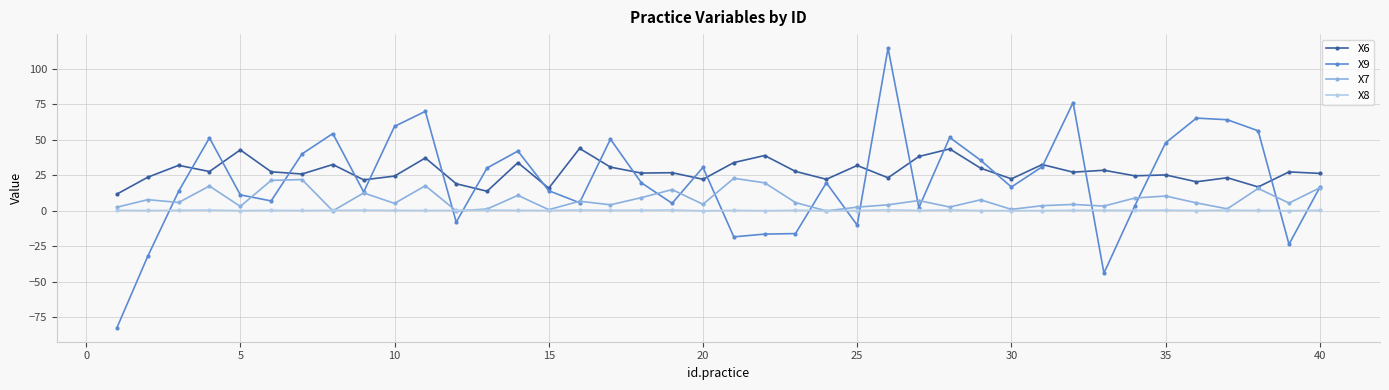

What is the value of the X6 point at the 16th from the left?

44.0